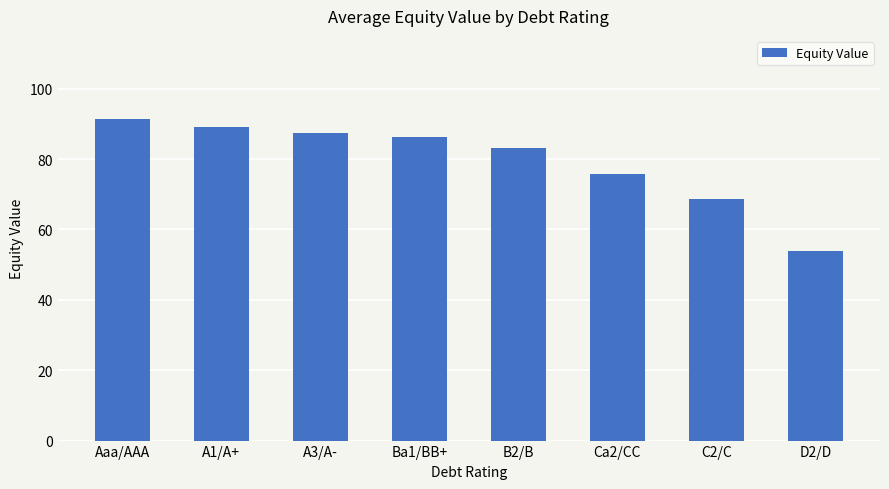

Which has a higher value, Aaa/AAA or C2/C?

Aaa/AAA